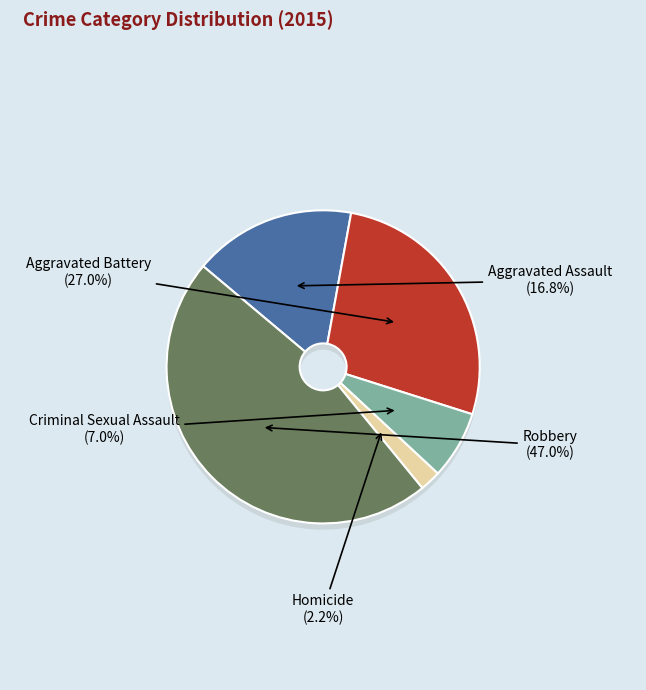

To the nearest percent, what portion does Aggravated Assault represent?

17%